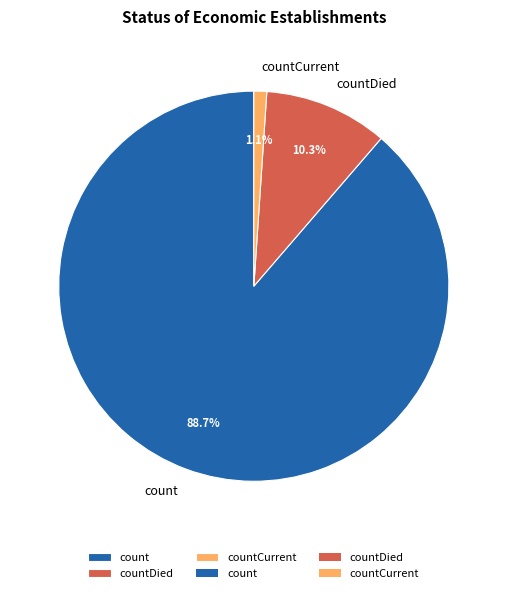

What is the total percentage of countDied and count?

98.9%